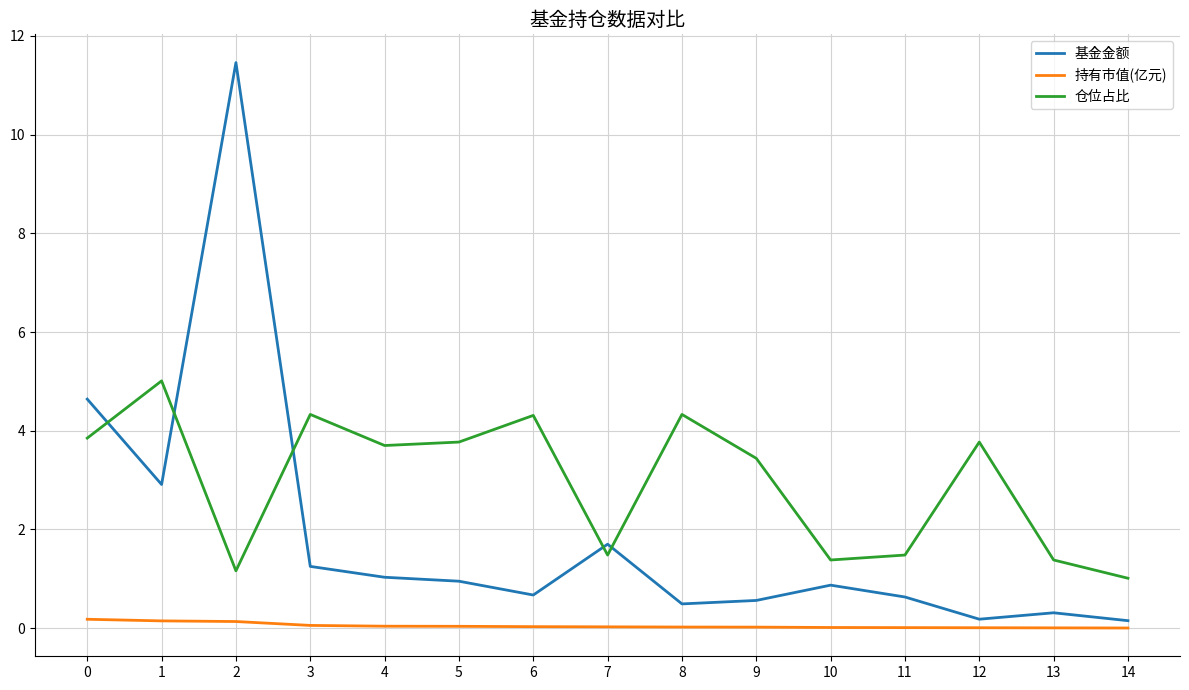

What is the difference between the highest and lowest values at 7?

1.7